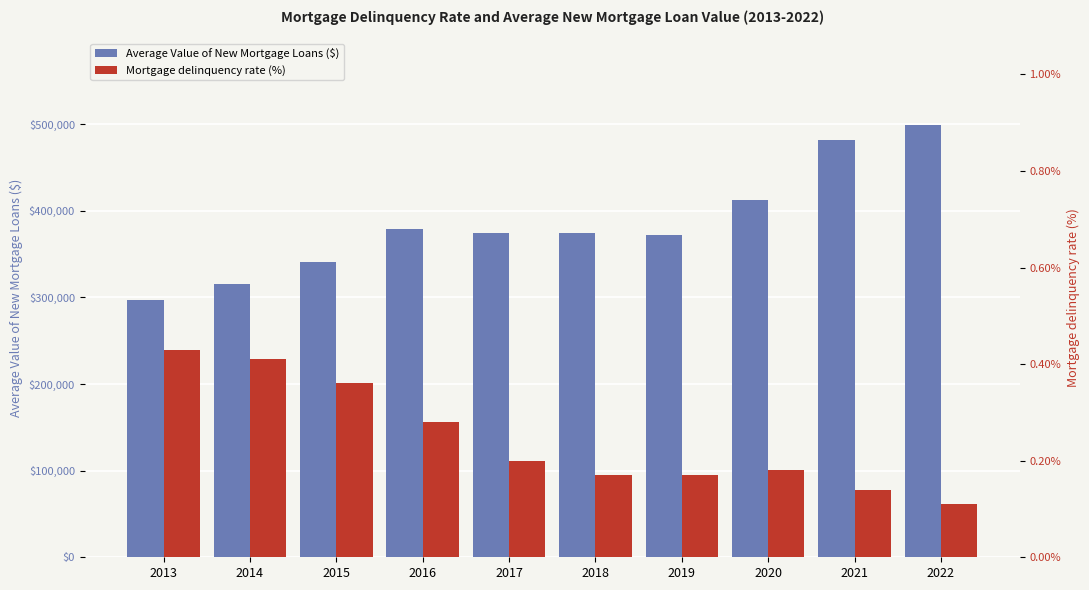

The value of Average Value of New Mortgage Loans ($) at 2014 is 314877.5. True or false?

True